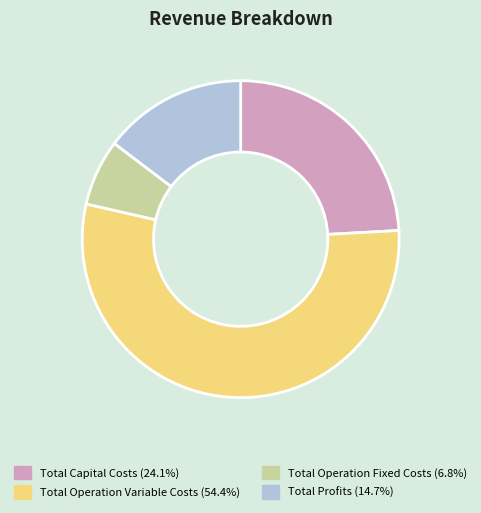

Which category accounts for the majority?

Total Operation Variable Costs